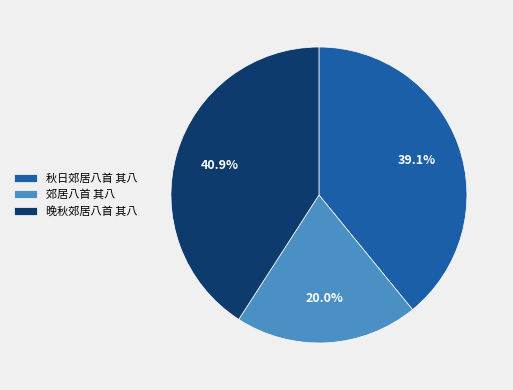

Is there a majority slice in this chart?

No